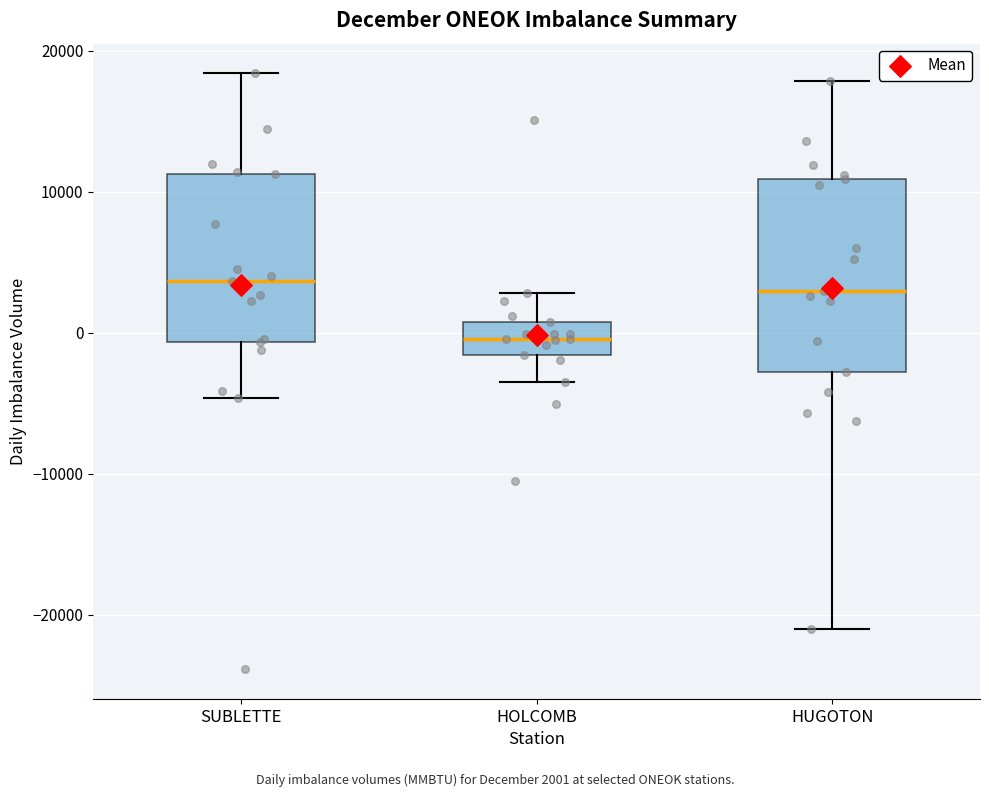

Which box is the tallest, from its lower edge to its upper edge?

HUGOTON